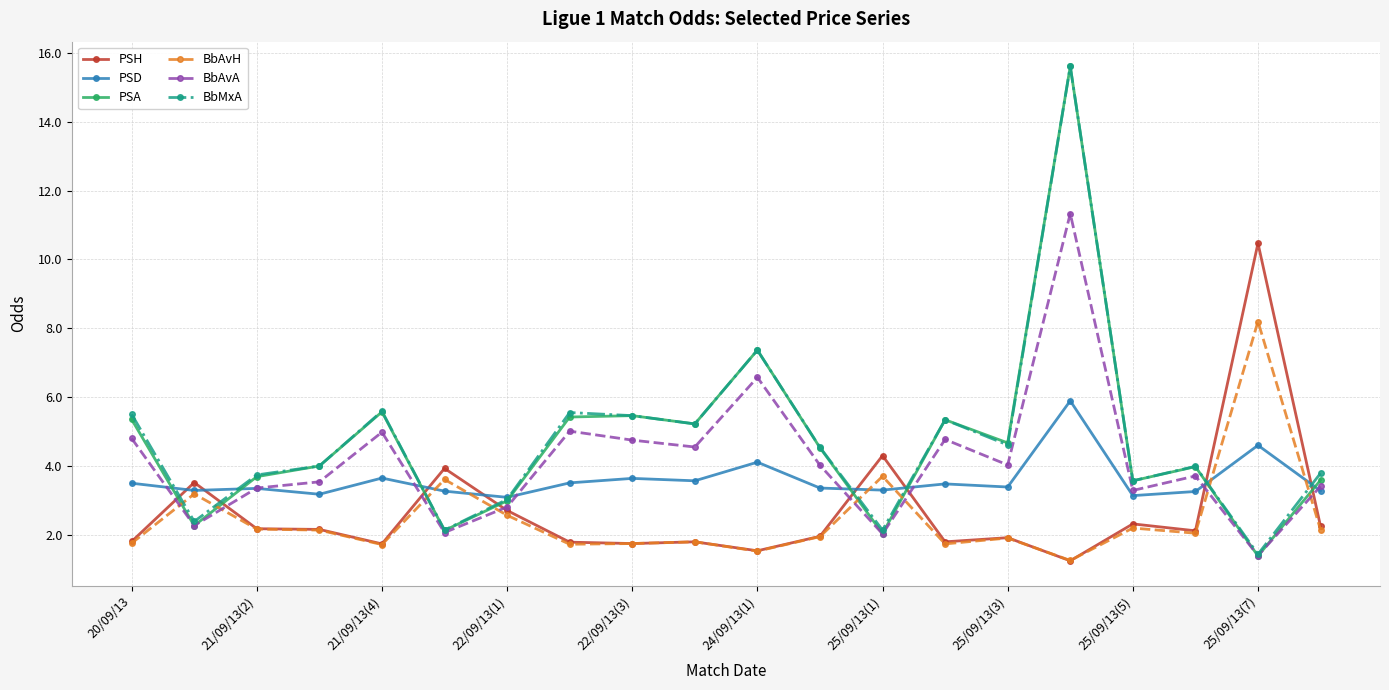

After their last crossing, which series has the higher values: PSH or PSA?

PSA